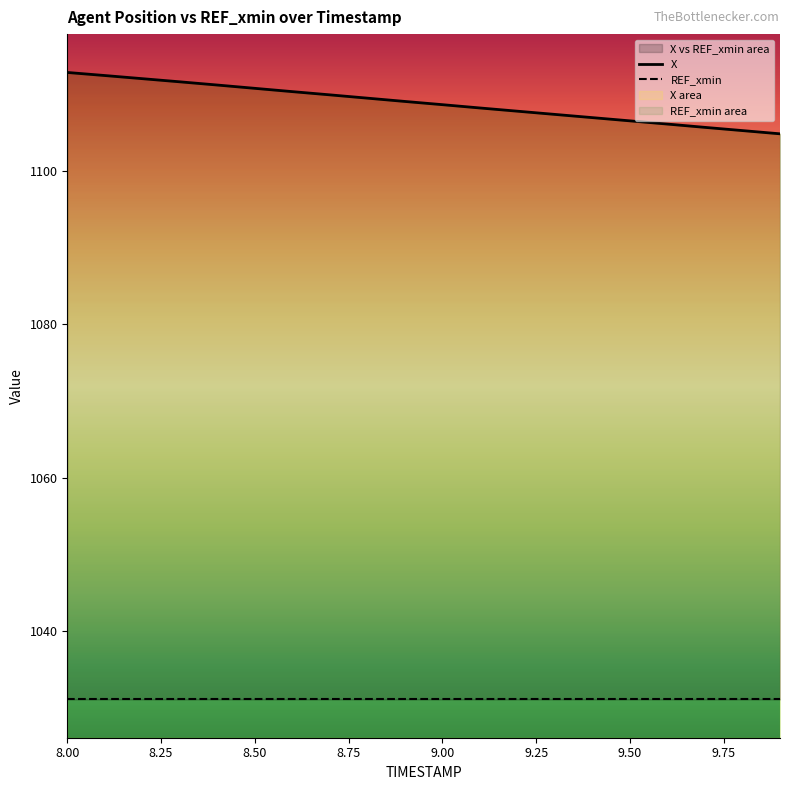

The chart shows a value of 694.2 at 8.1. True or false?

False